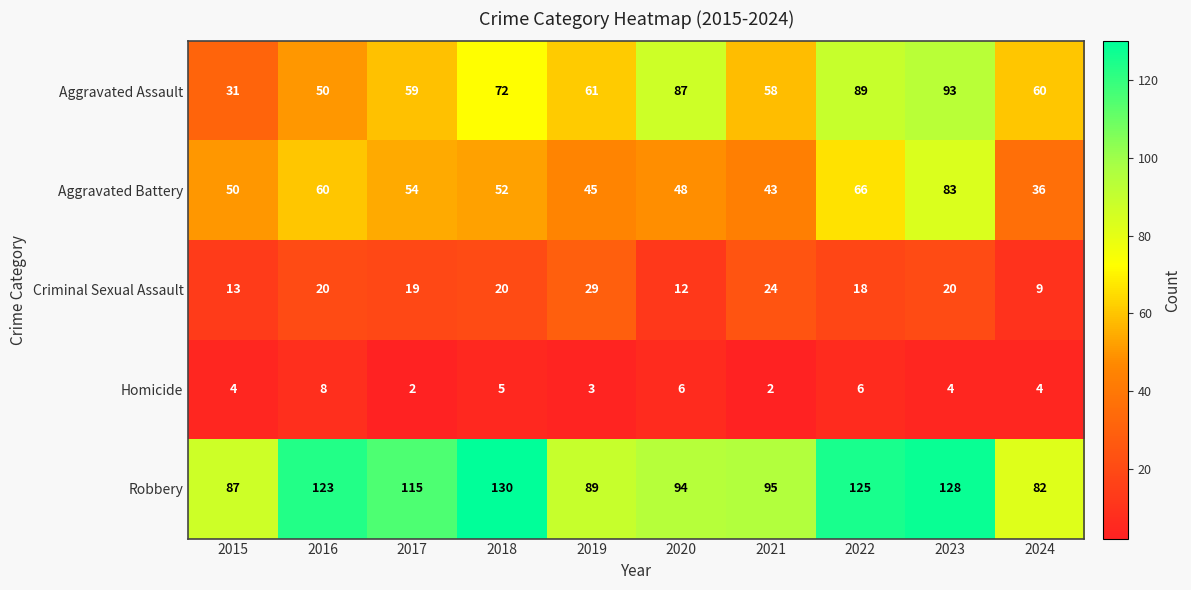

Which series has the widest spread of values?

Aggravated Assault